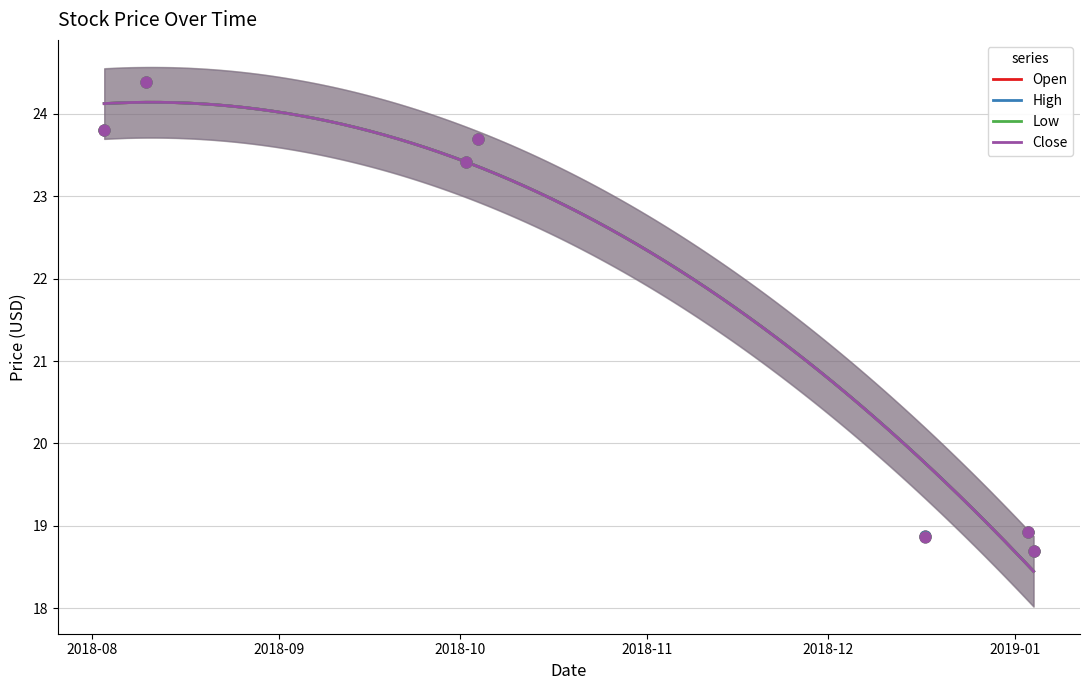

Which series contains the lowest Y value?

Open